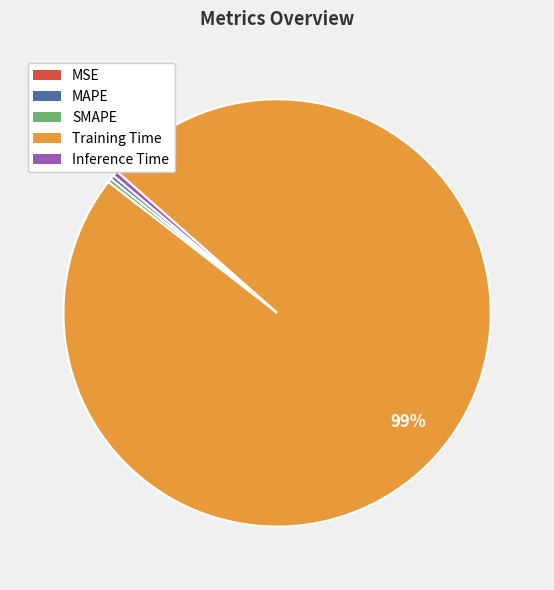

To the nearest percent, what is the average slice percentage?

20%